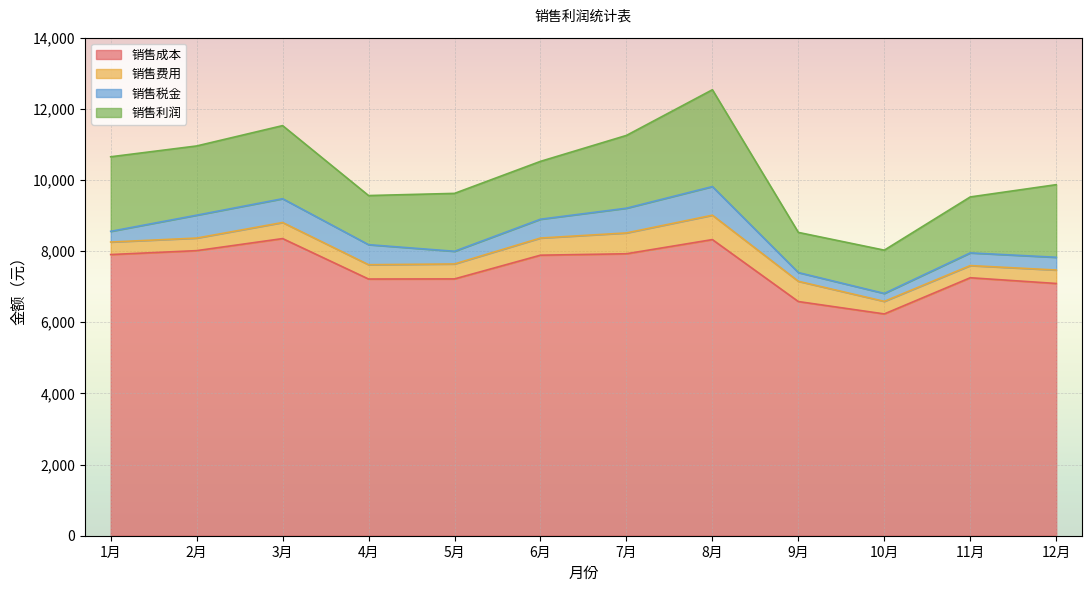

At how many categories does at least one series exceed 2622?

12